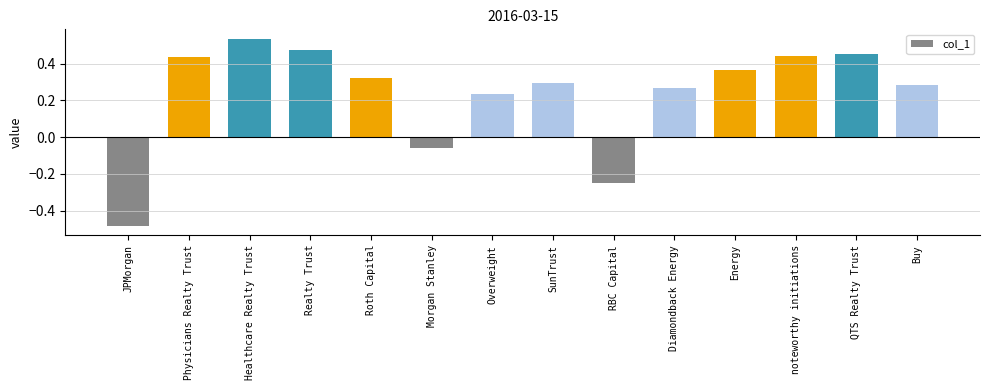

Is it true that the value at QTS Realty Trust is 0.6?

False